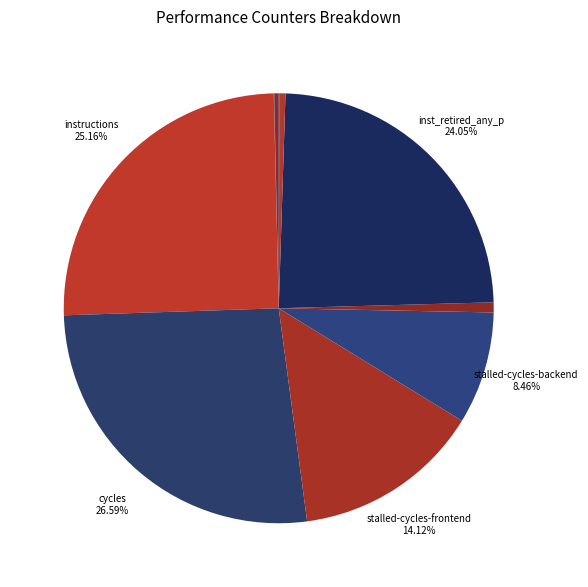

Count the number of slices in the pie.

10